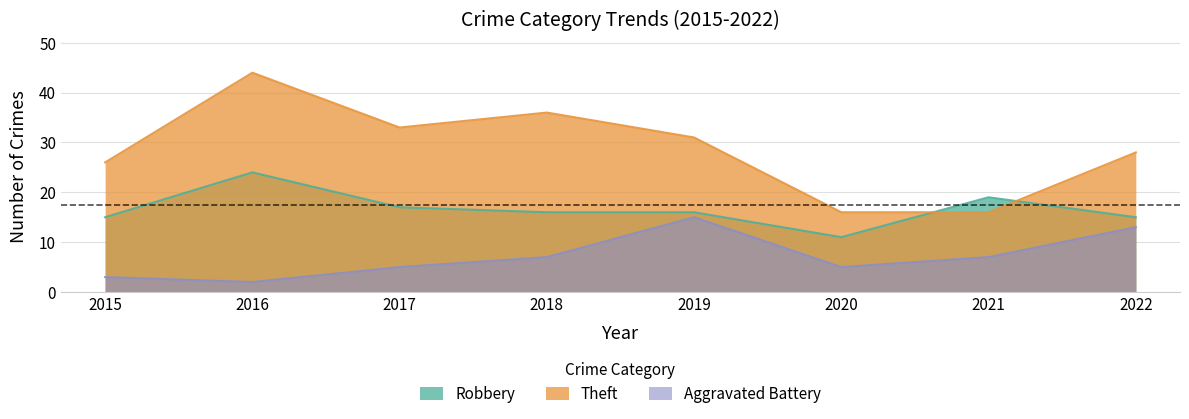

Where is the first local minimum for Robbery?

2020